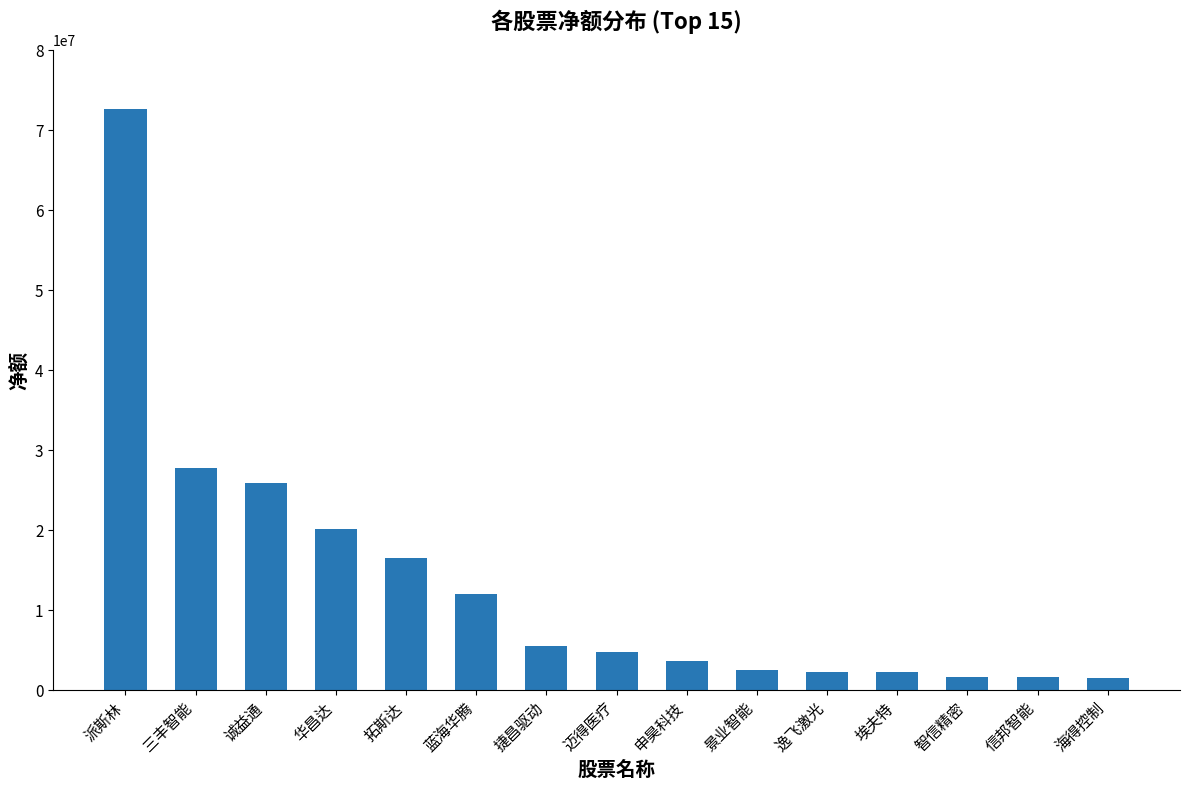

Which has a higher value, 诚益通 or 海得控制?

诚益通